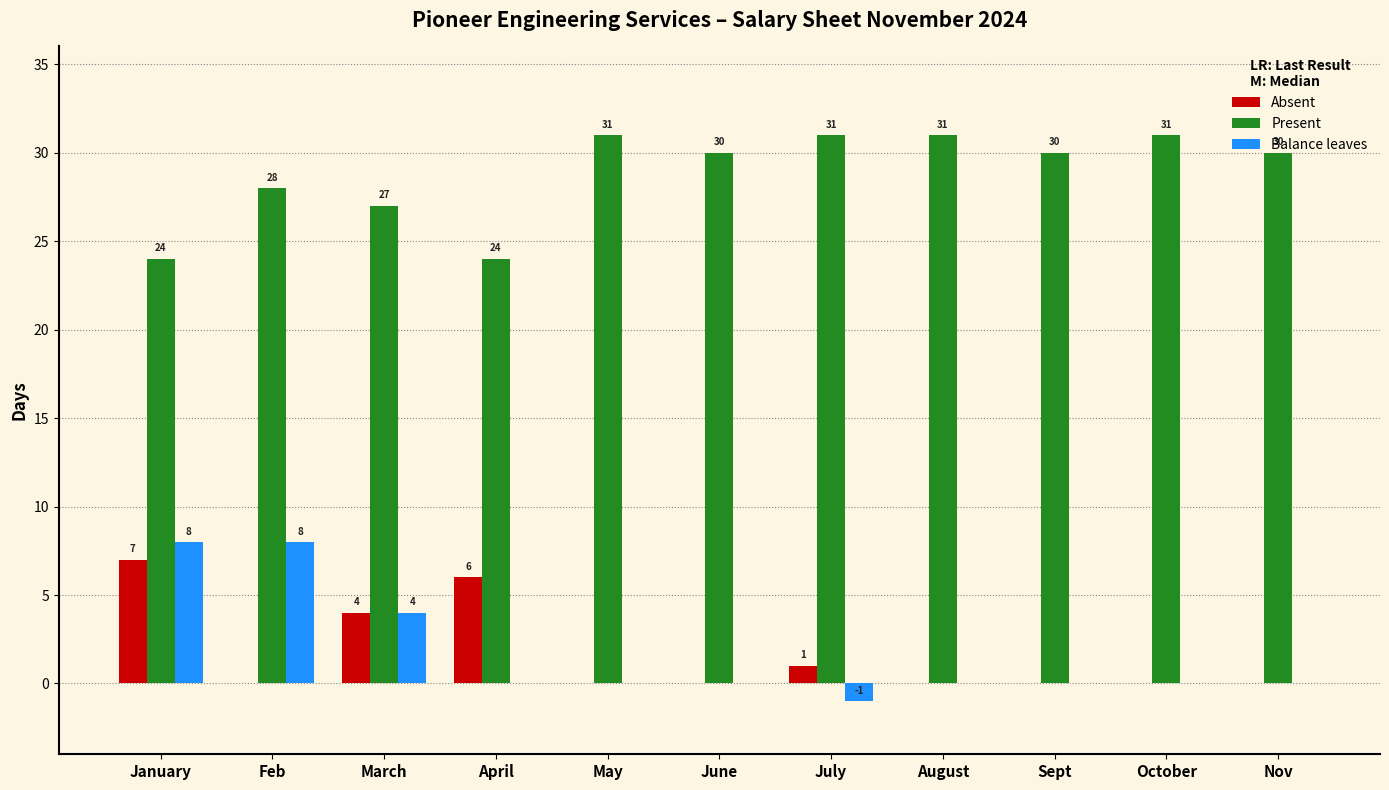

Reading left to right, transcribe all the data shown in this chart.

Absent: January=7	Feb=0	March=4	April=6	May=0	June=0	July=1	August=0	Sept=0	October=0	Nov=0
Present: January=24	Feb=28	March=27	April=24	May=31	June=30	July=31	August=31	Sept=30	October=31	Nov=30
Balance leaves: January=8	Feb=8	March=4	April=0	May=0	June=0	July=-1	August=0	Sept=0	October=0	Nov=0